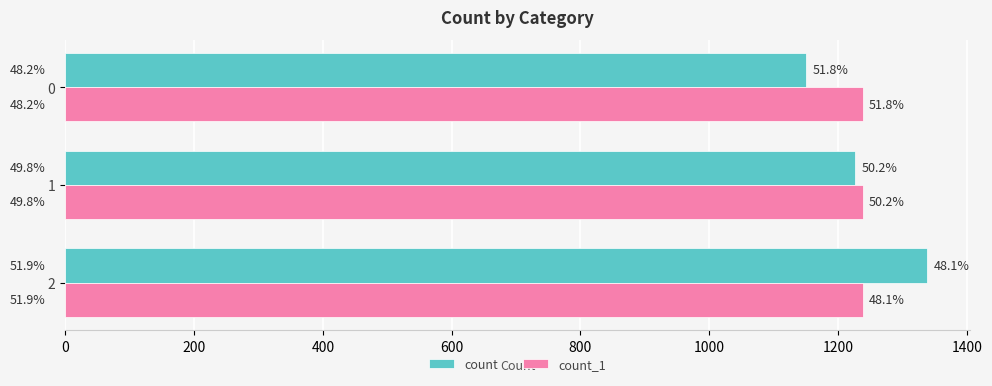

What are all the series names shown in the legend?

count, count_1